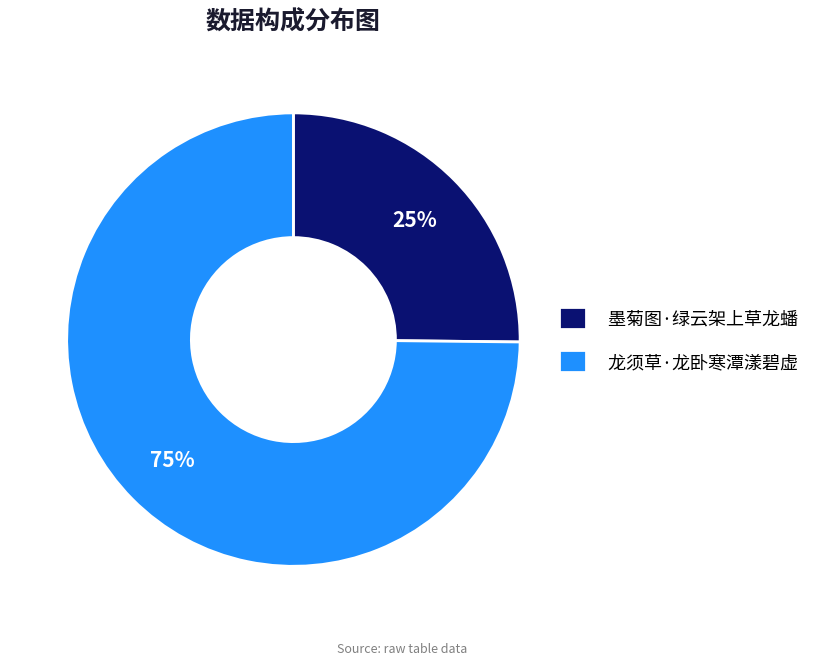

Which slice is the smallest?

墨菊图·绿云架上草龙蟠